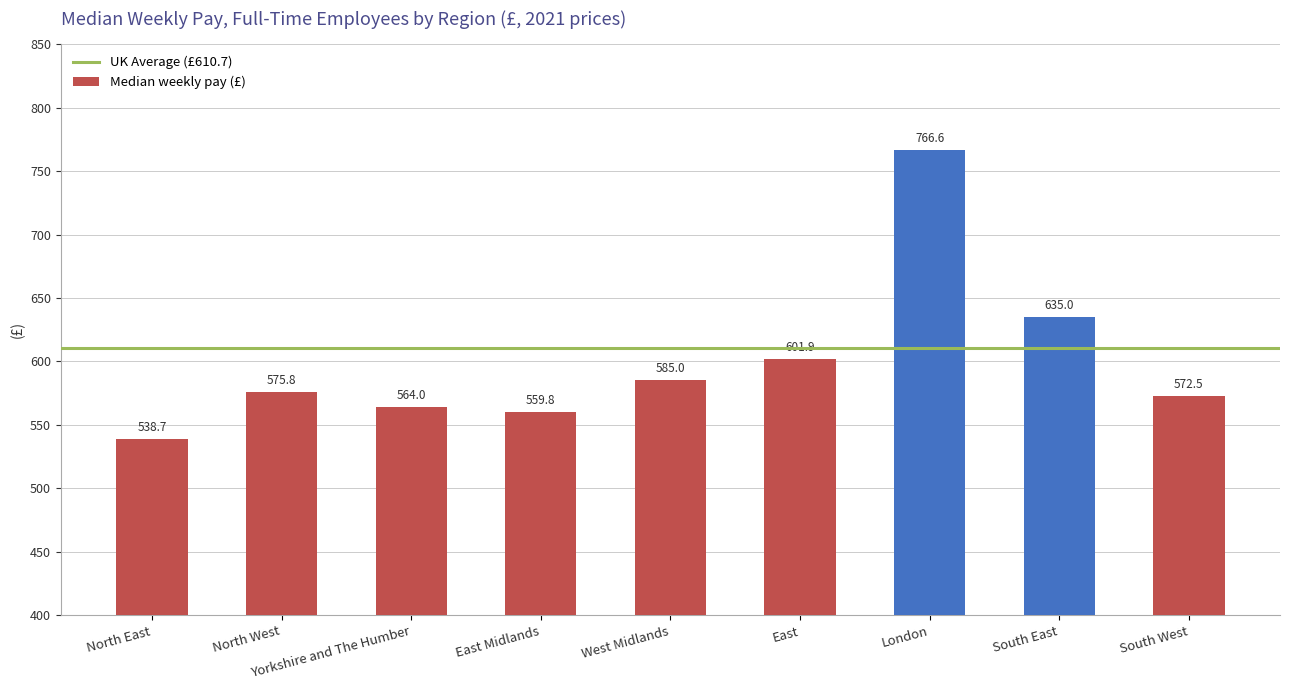

Rank the categories by value from lowest to highest.

North East, East Midlands, Yorkshire and The Humber, South West, North West, West Midlands, East, South East, London